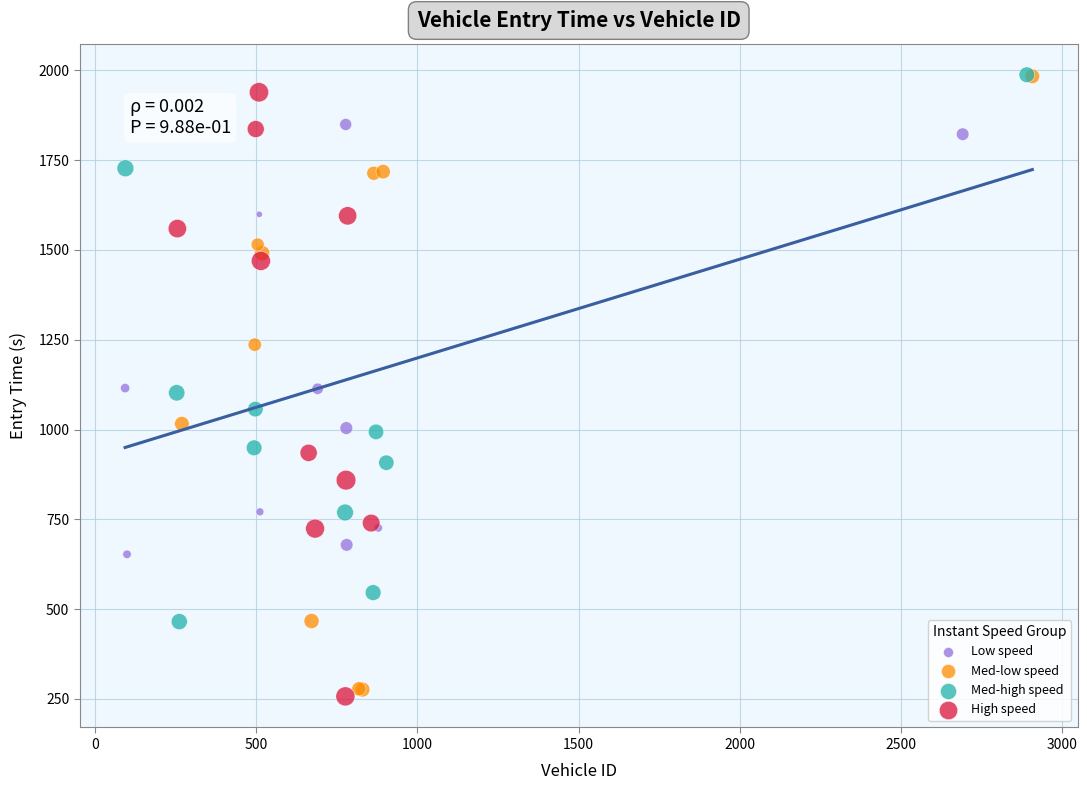

Which series has the widest spread of Y values?

Med-low speed